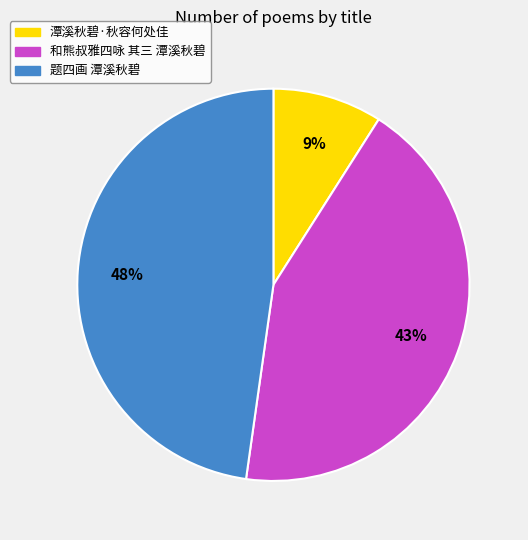

True or false: 题四画 潭溪秋碧 accounts for 48% of the total.

True